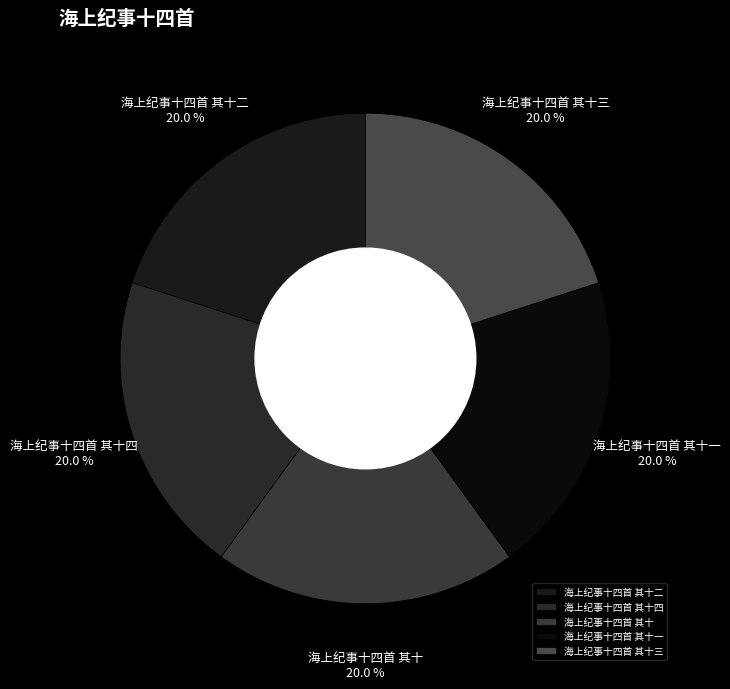

What is the total percentage of 海上纪事十四首 其十一 and 海上纪事十四首 其十二?

40.0%